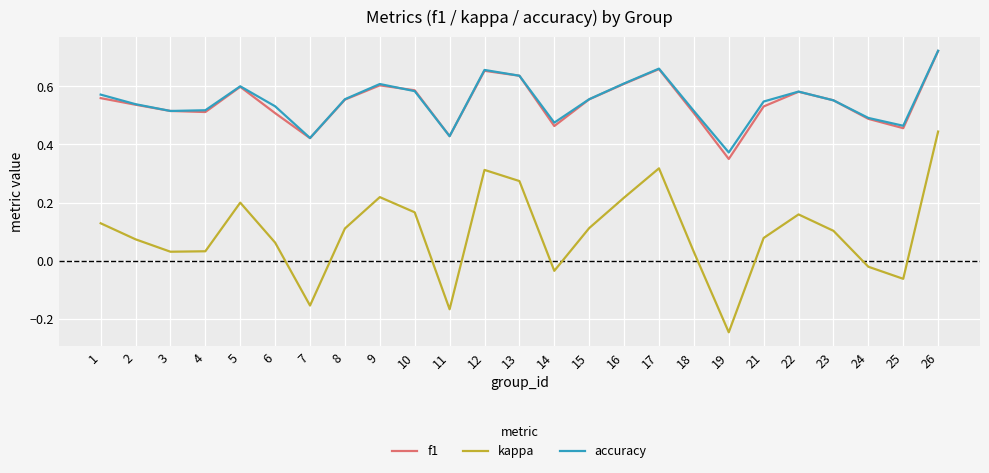

Which category has the highest value across all series?

26